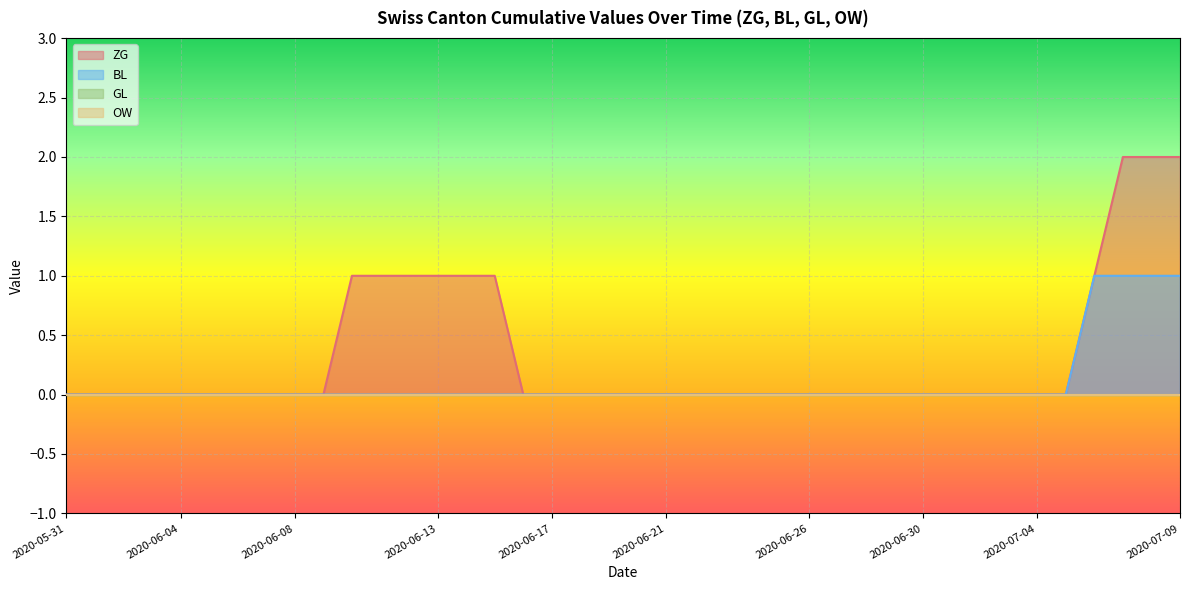

True or false: GL and BL cross at least once.

False